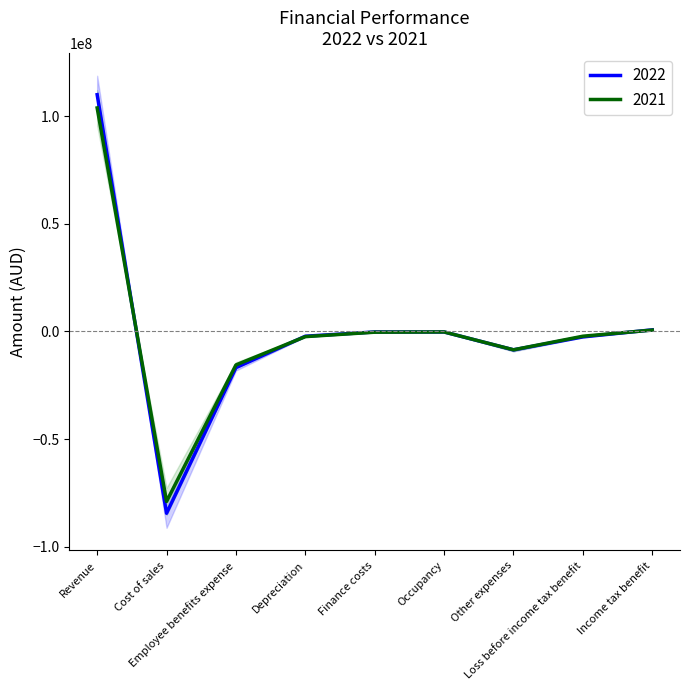

What is the highest value of the 2021 series?

103818240